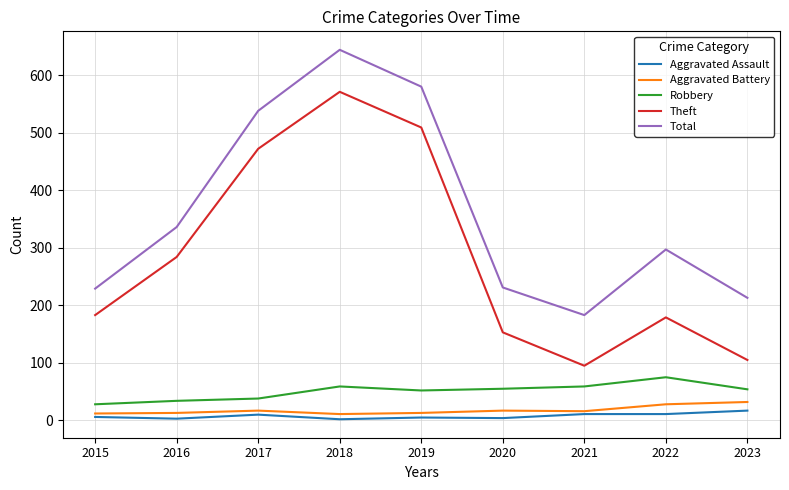

Which series has the largest range (max minus min)?

Theft